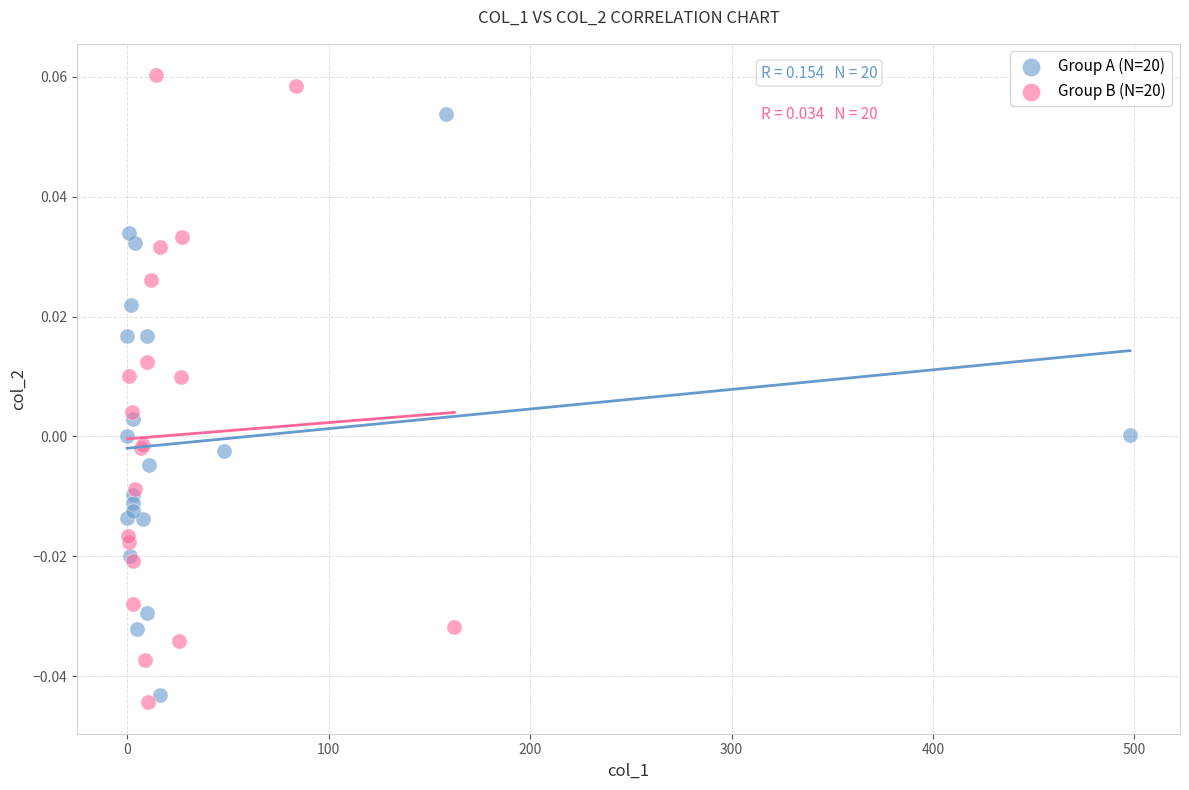

Which series reaches the maximum Y coordinate?

Group B (N=20)